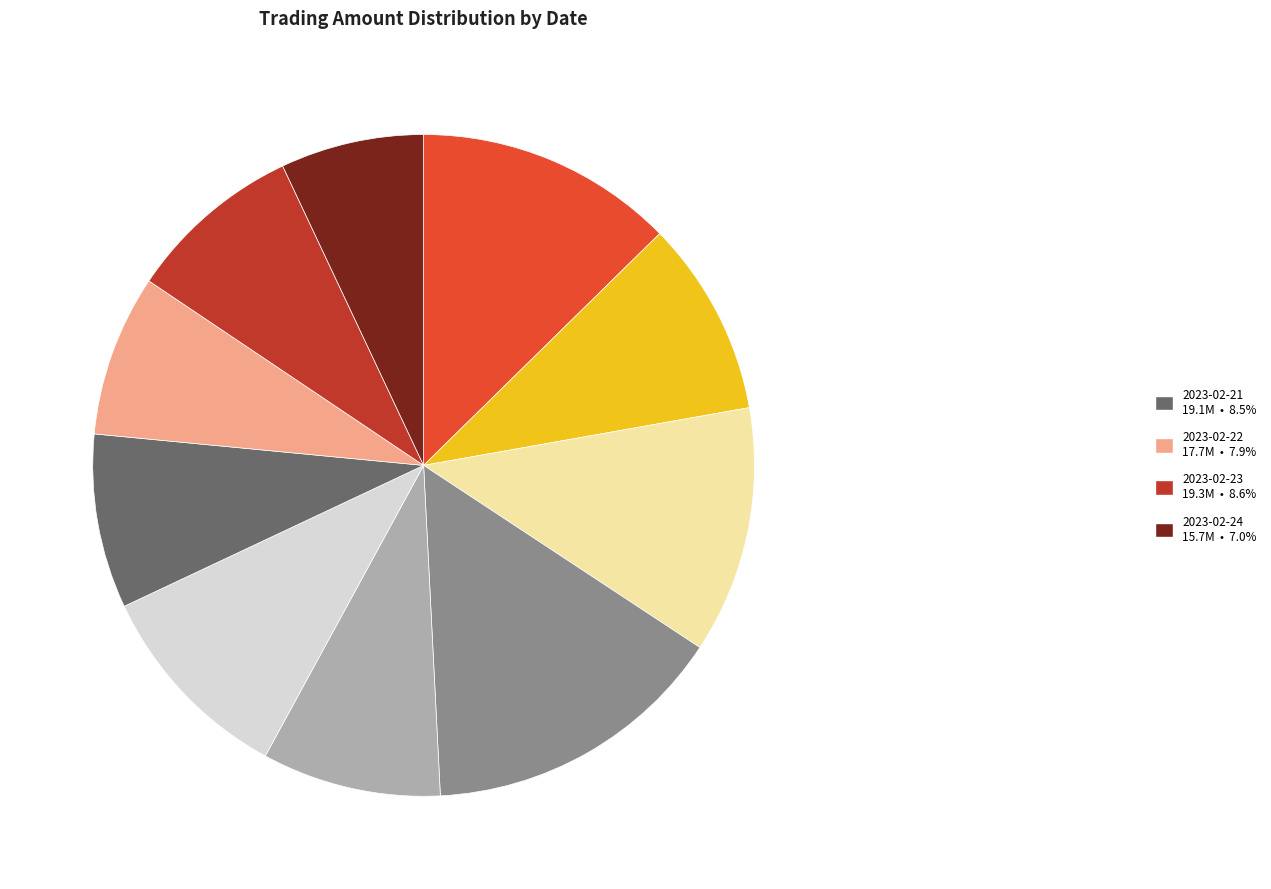

Is there any slice that represents more than half of the pie?

No